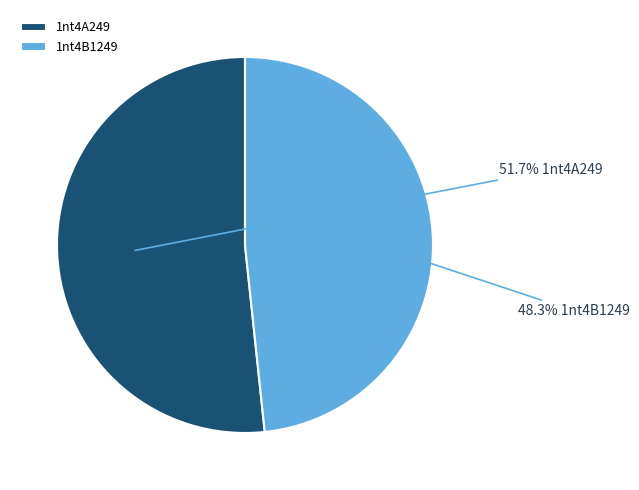

Is it true that 1nt4B1249 is 48% of the pie?

True